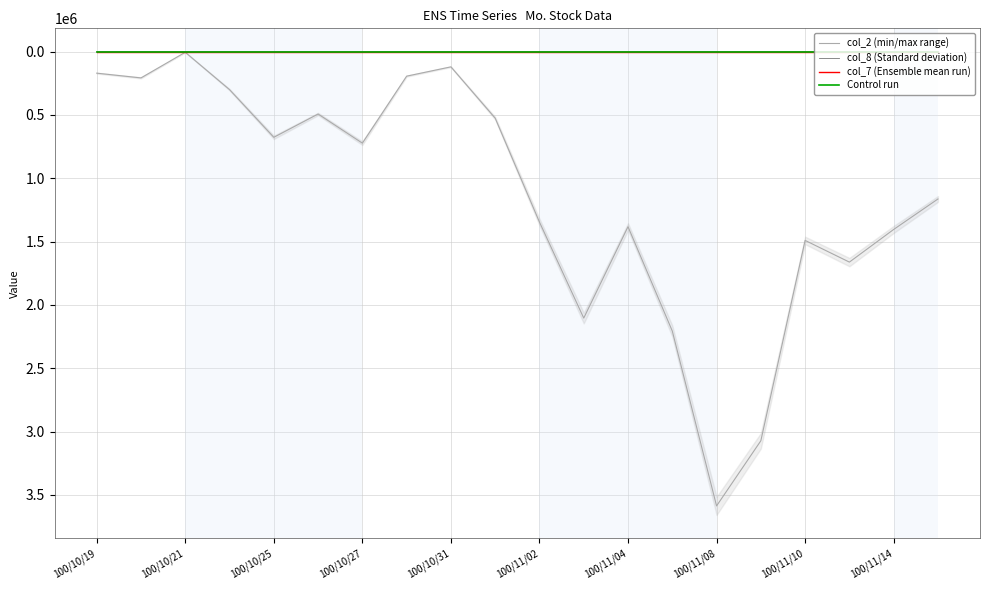

What is the sum of the col_7 (Ensemble mean run) values at 17 and 19?

5.1